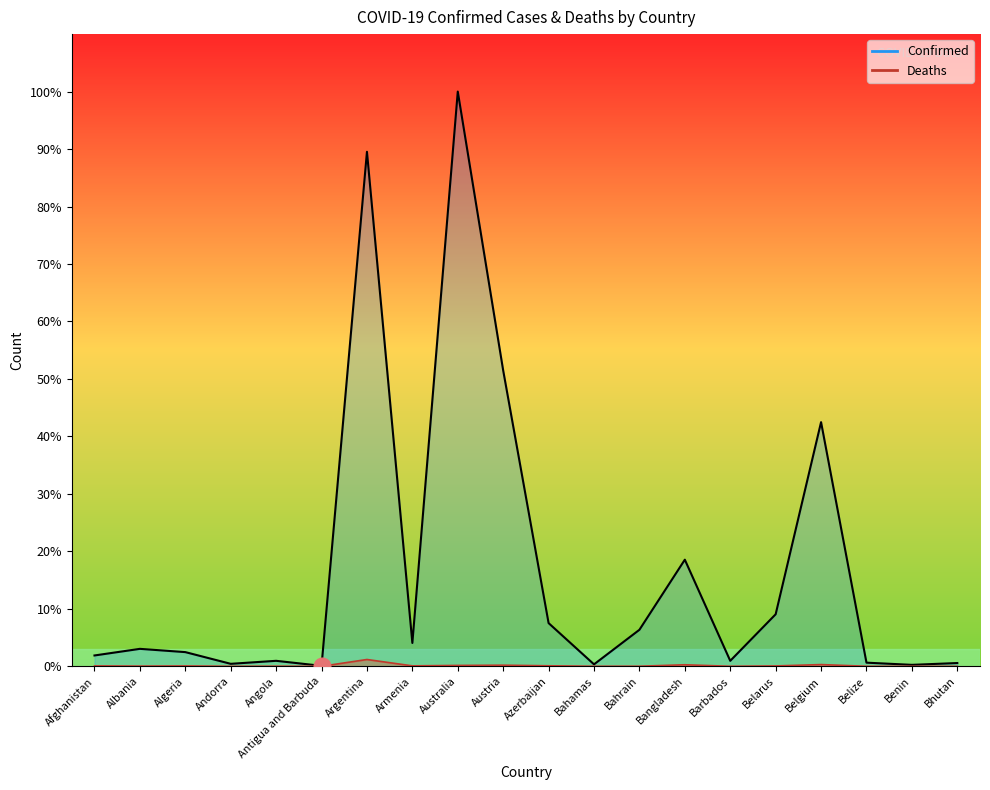

Where is the first local maximum for Confirmed?

Albania